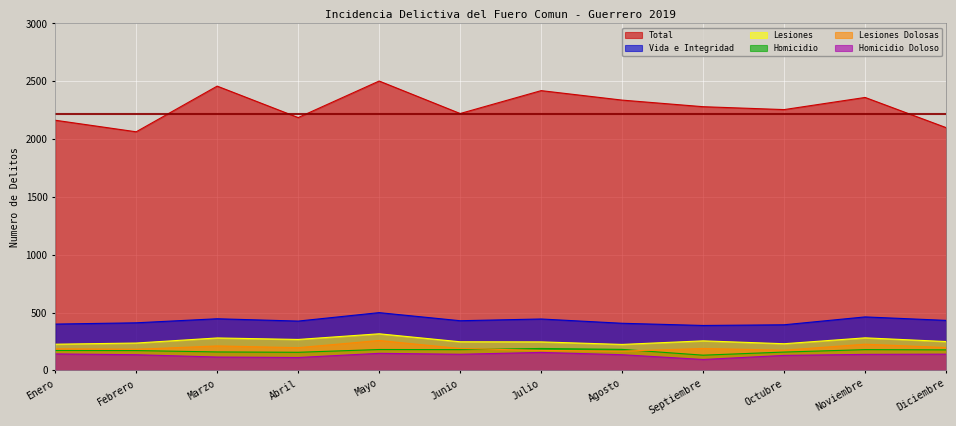

True or false: Lesiones and Homicidio cross at least once.

False